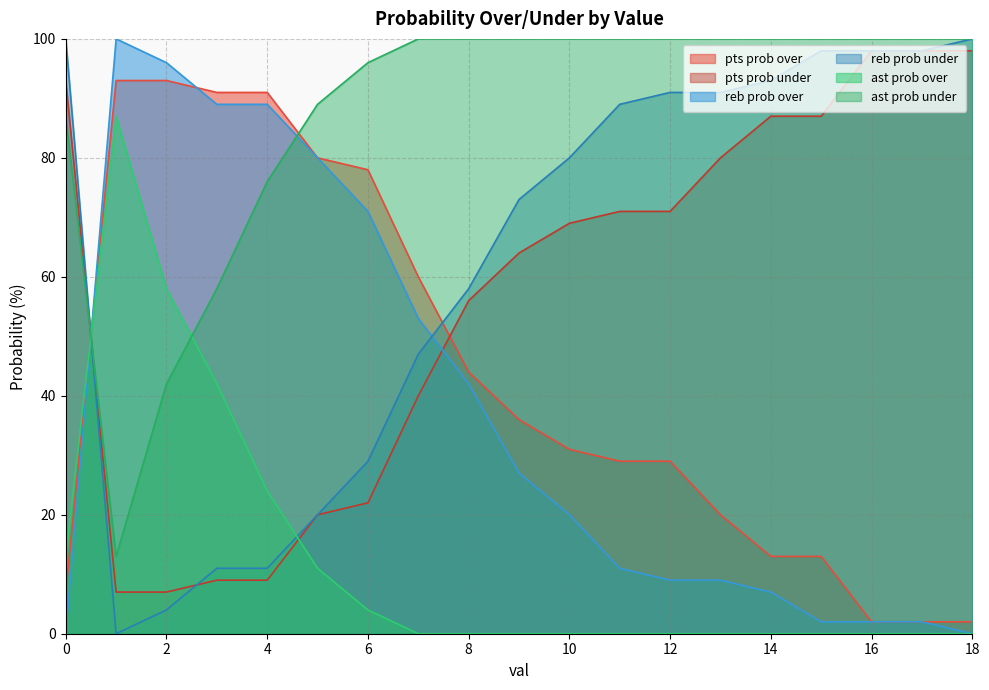

What is the highest value of the ast prob over series?

87